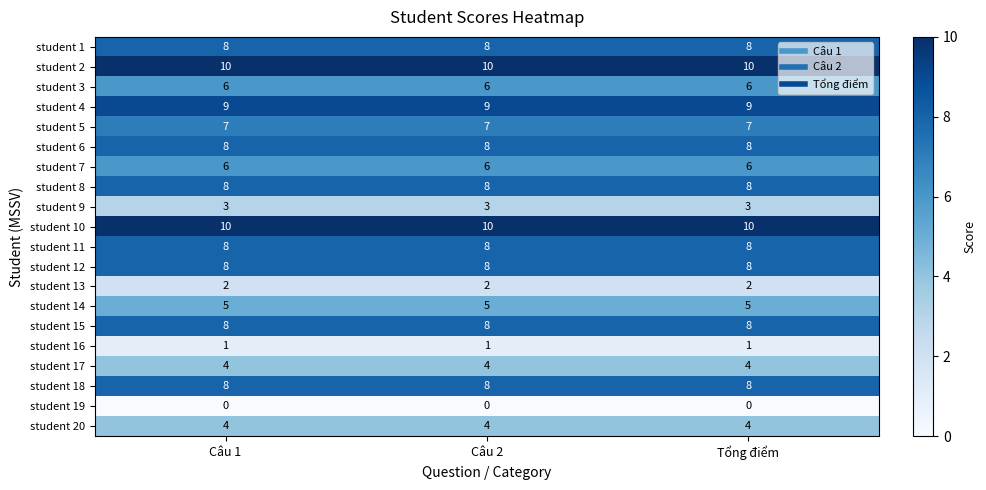

At how many categories does at least one series exceed 9?

3